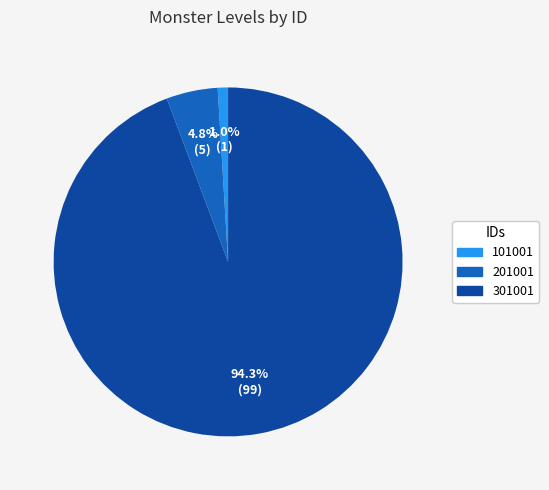

Is it true that 101001 is 11% of the pie?

False